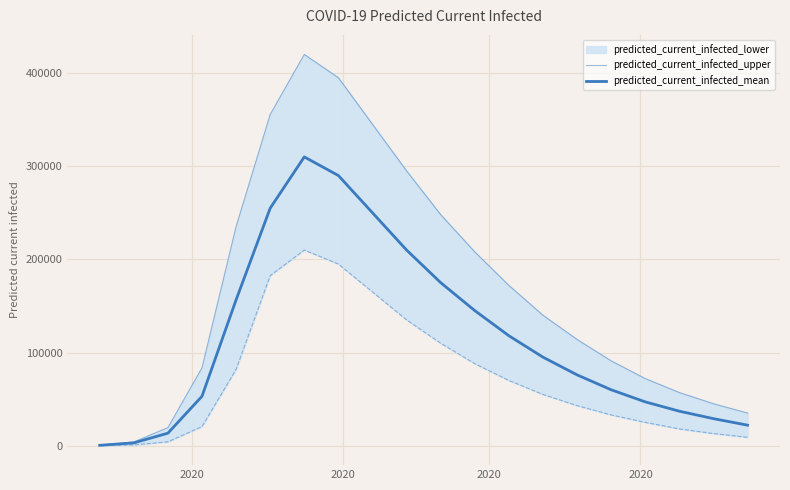

True or false: predicted_current_infected_mean and predicted_current_infected_upper cross at least once.

False